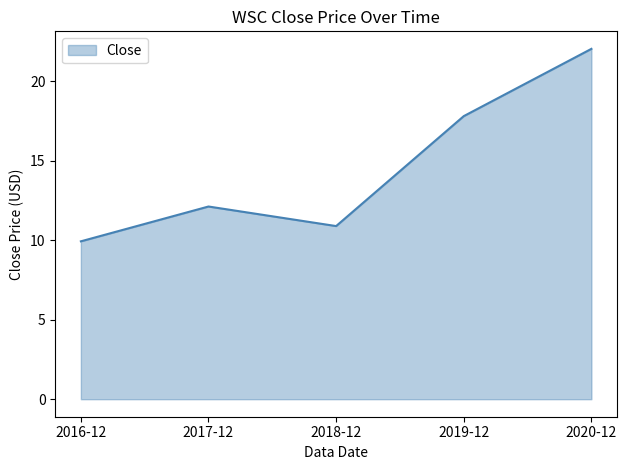

What is the difference between the second highest and minimum values?

7.9